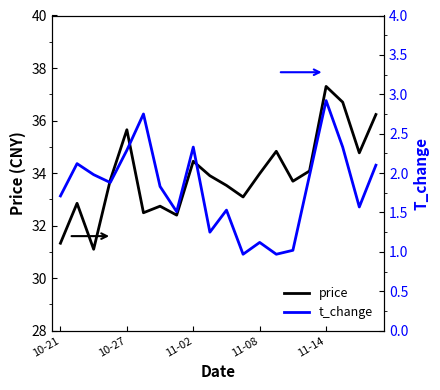

At how many categories does at least one series exceed 14?

20